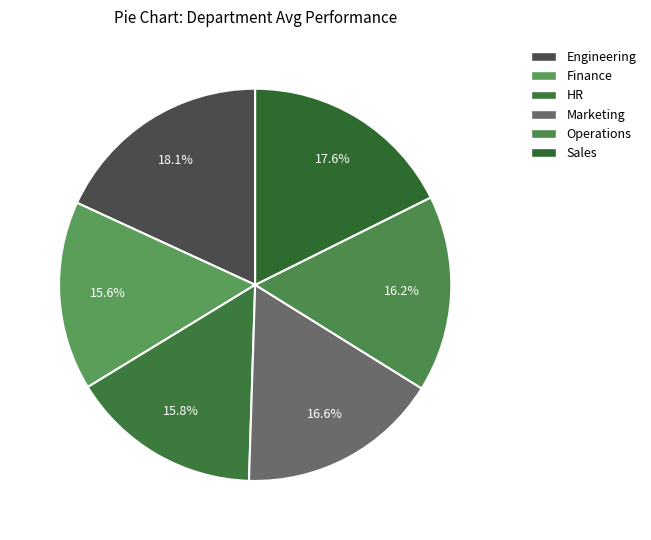

True or false: HR accounts for 16% of the total.

True